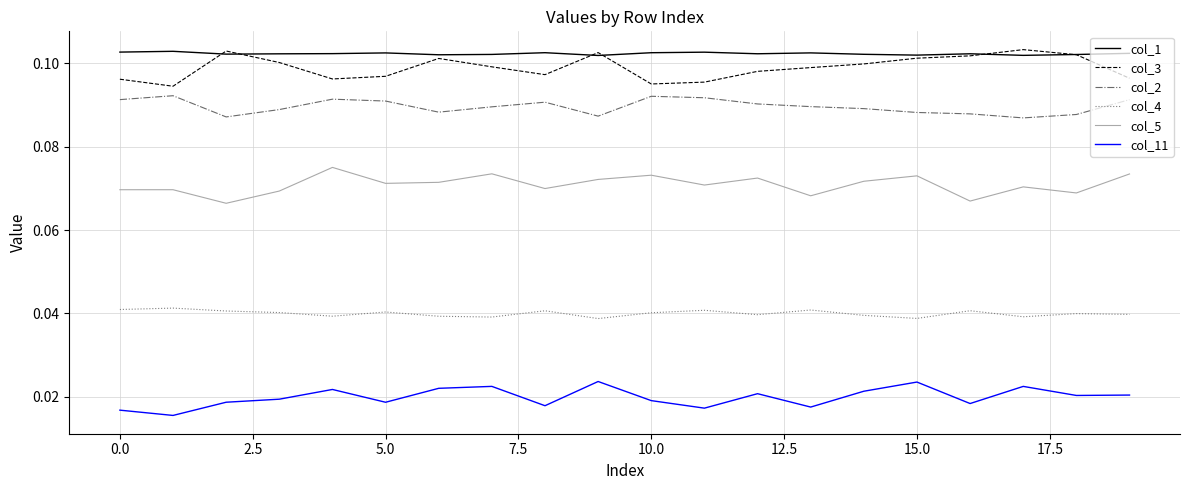

True or false: col_2 and col_1 cross at least once.

False